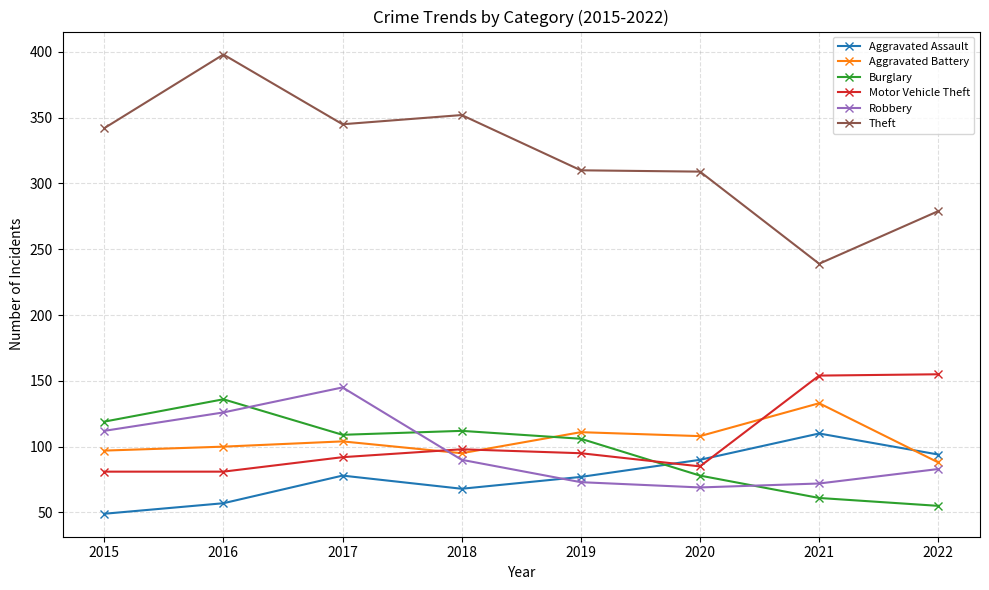

True or false: Burglary has more than 0 interior local peaks.

True